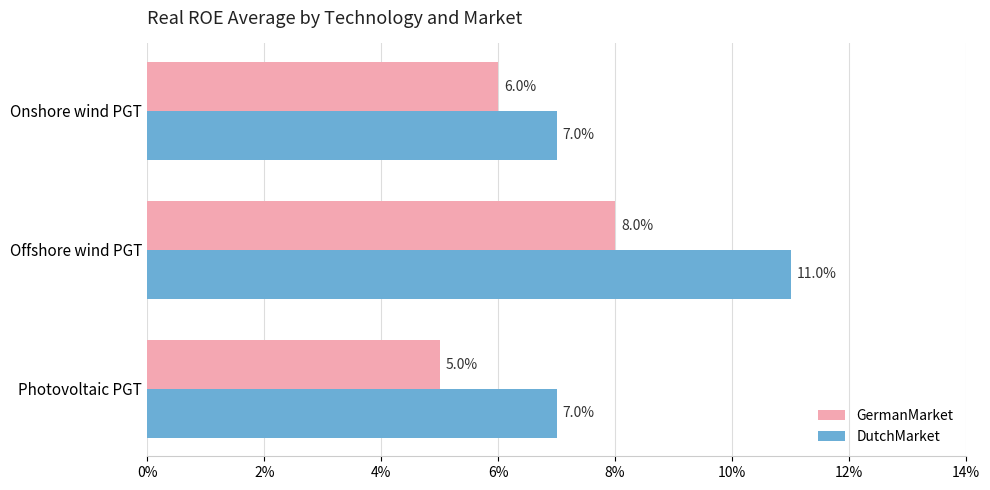

Which series has the largest total across all categories?

DutchMarket